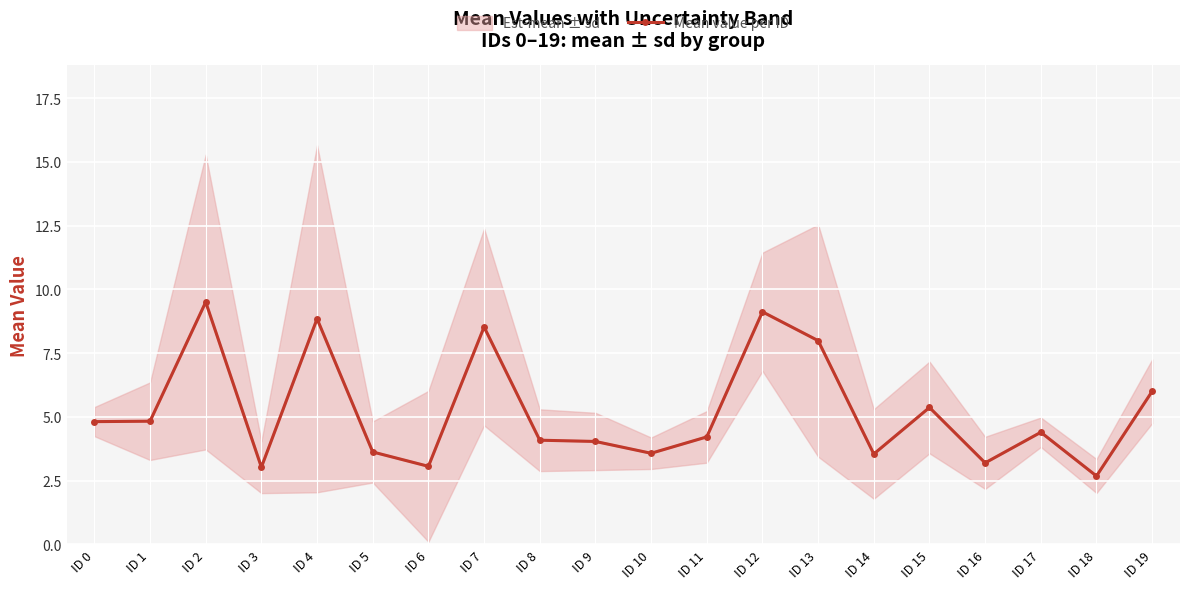

How many data points are above 4?

13